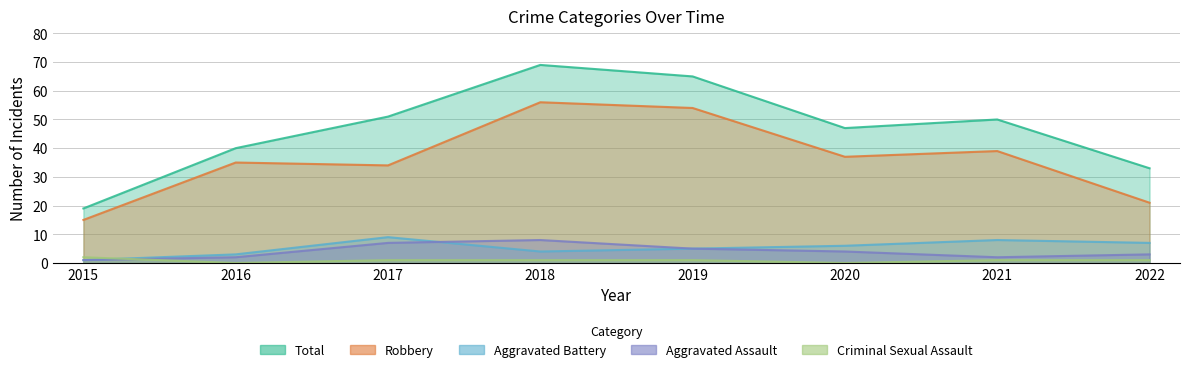

What is the value of the Total point at the 8th from the left?

33